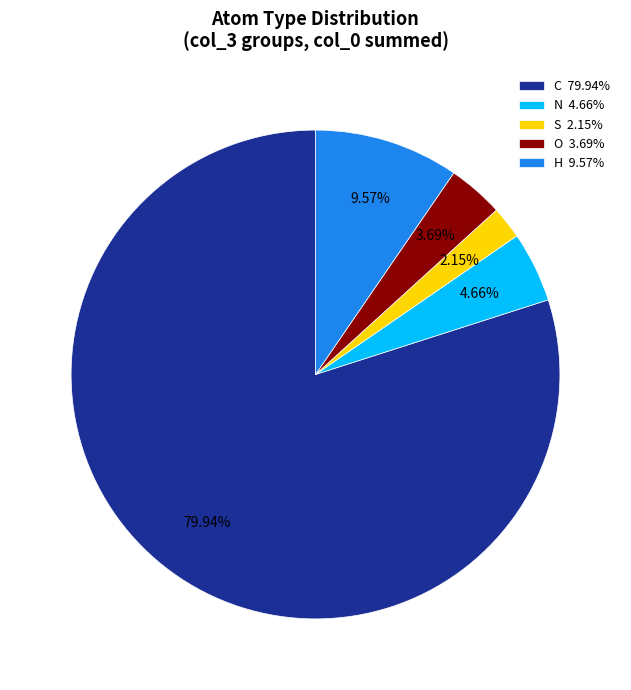

Between H 9.57% and O 3.69%, which is larger?

H 9.57%